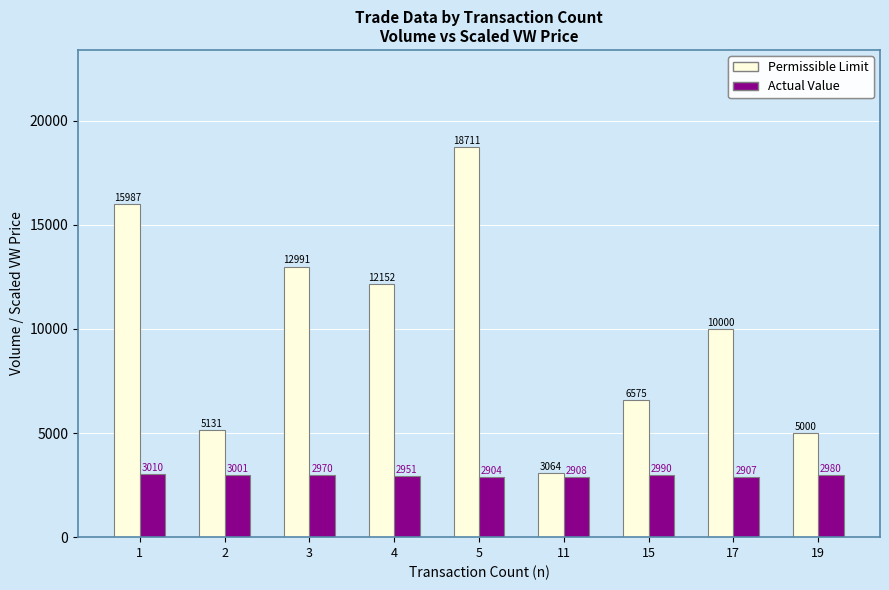

What is the sum of the Actual Value values at 15 and 5?

5894.0